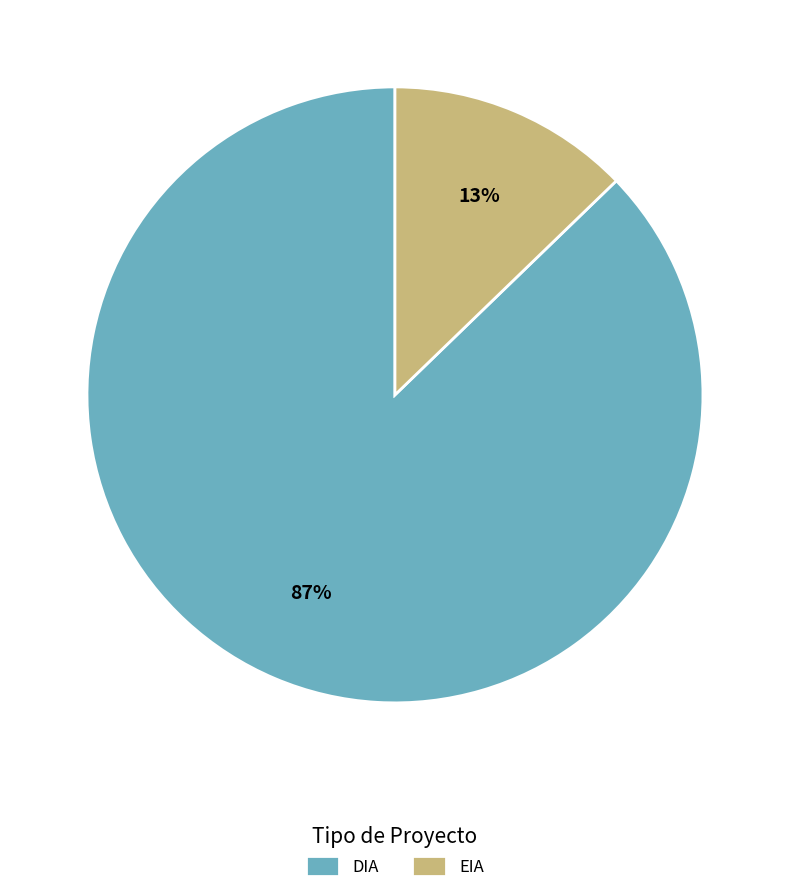

To the nearest percent, what percentage of the pie is DIA?

87%